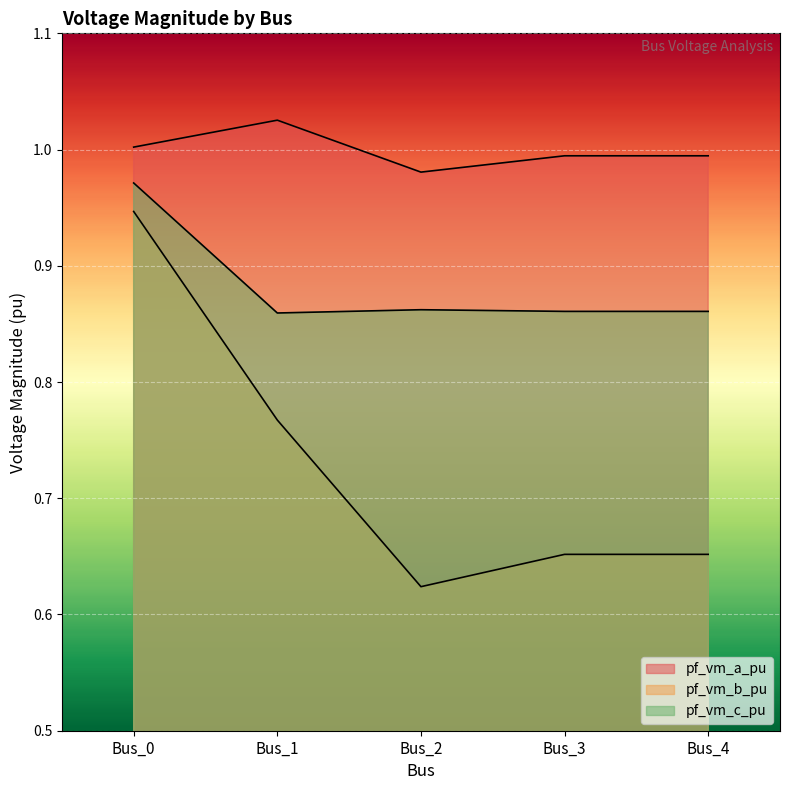

True or false: pf_vm_a_pu has a value of 1.0 at Bus_2.

True